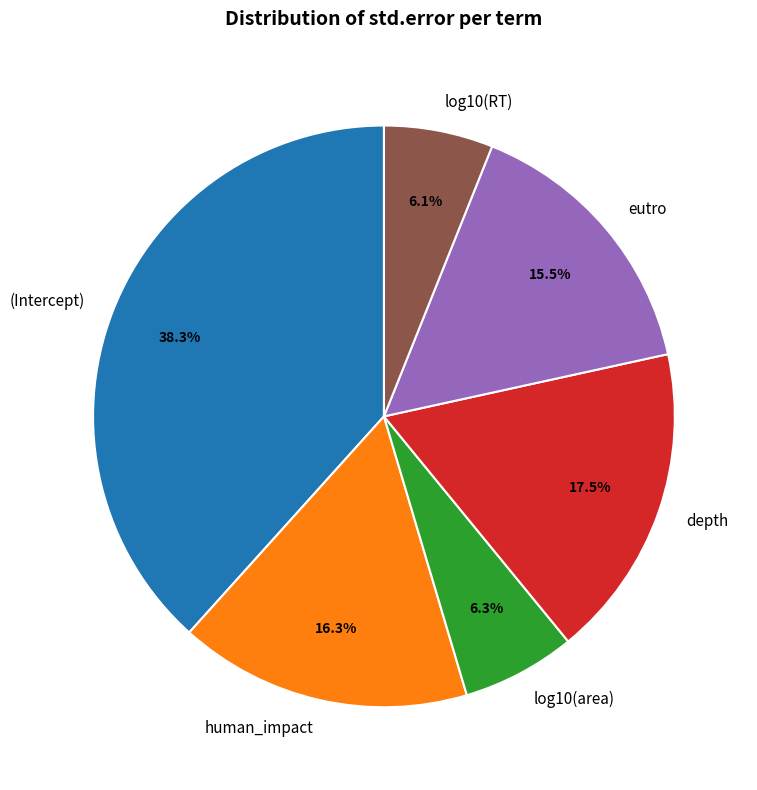

To the nearest percent, what is the average slice percentage?

17%